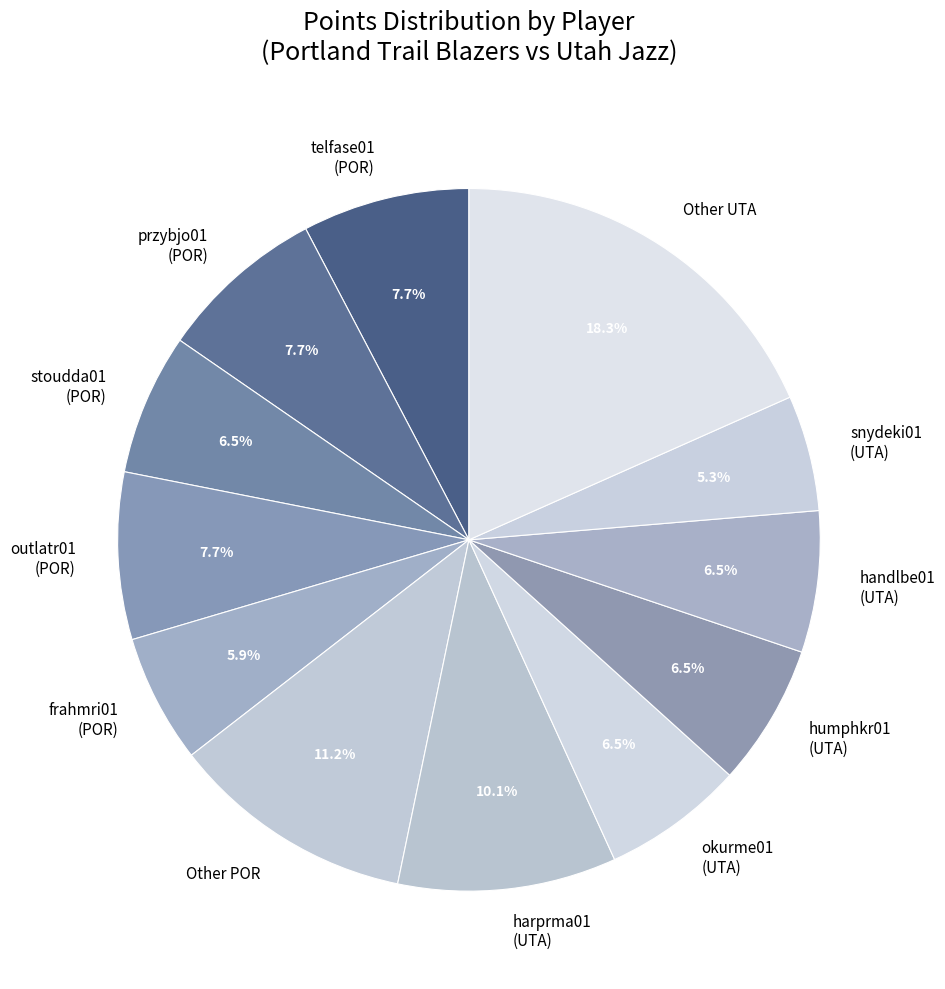

Is the sum of telfase01 (POR) and harprma01 (UTA) greater than half?

No